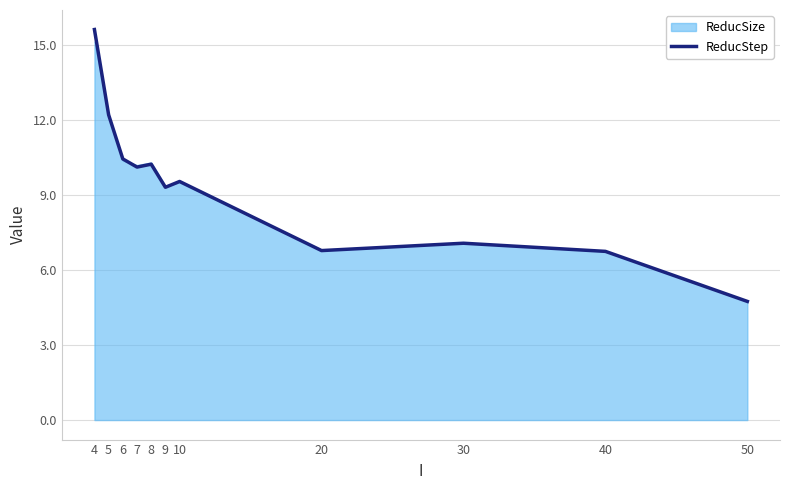

What is the value of the 7th point from the left?

9.5